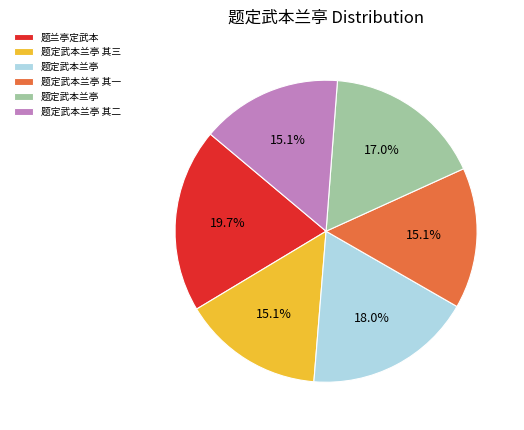

Is there a majority slice in this chart?

No